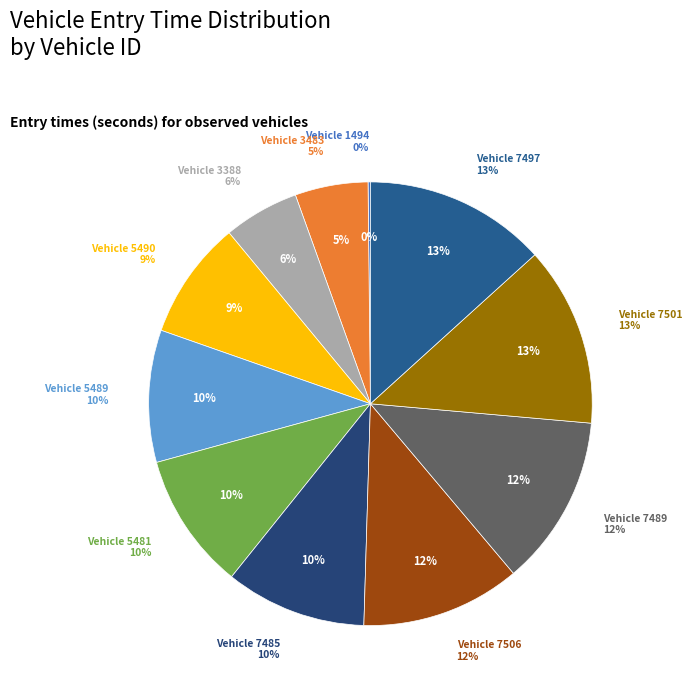

Which category has the smallest portion of the pie?

1494